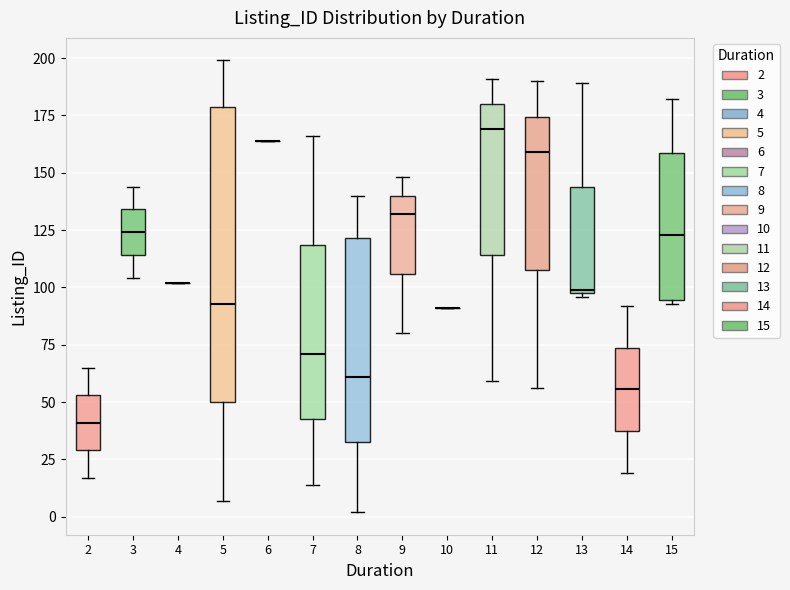

Where does the lower whisker of the box at x = 8 end on the y-axis? The values are not printed on the chart, so give them approximately, as read against the axis.

0